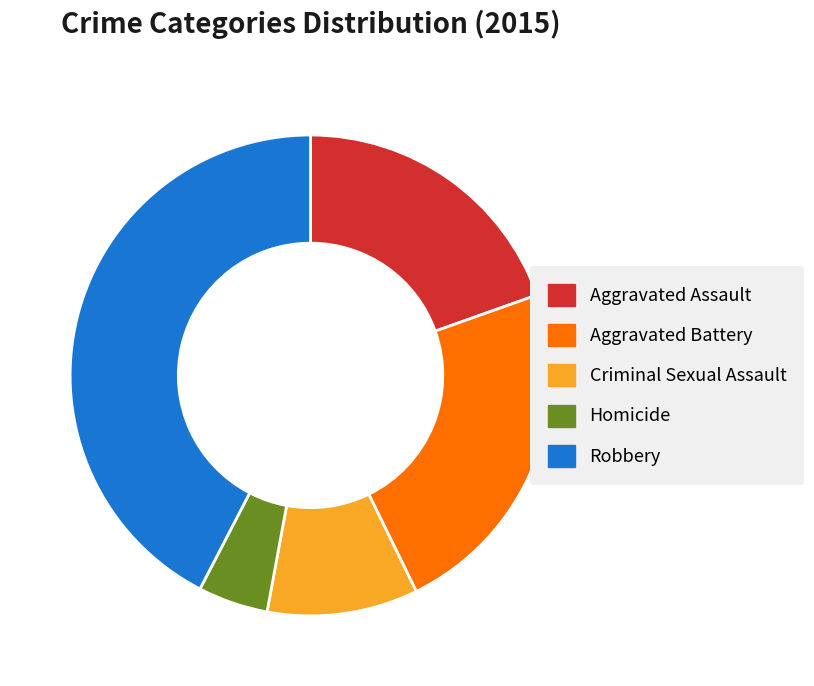

Between Robbery and Criminal Sexual Assault, which is larger?

Robbery